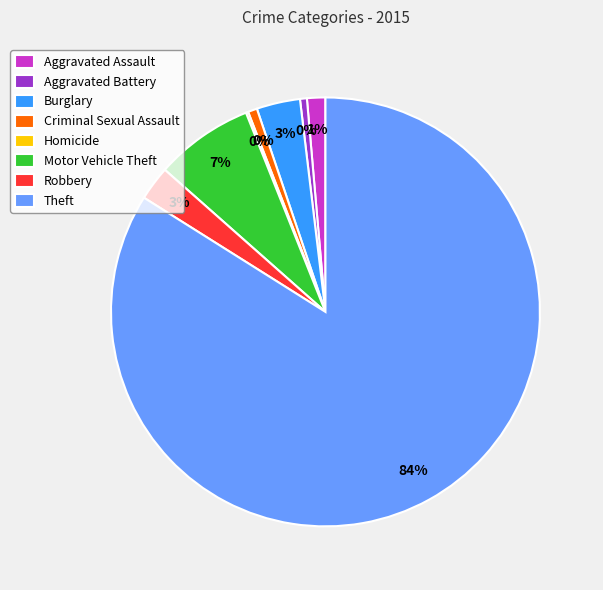

To the nearest percent, what percentage of the pie is Criminal Sexual Assault?

1%